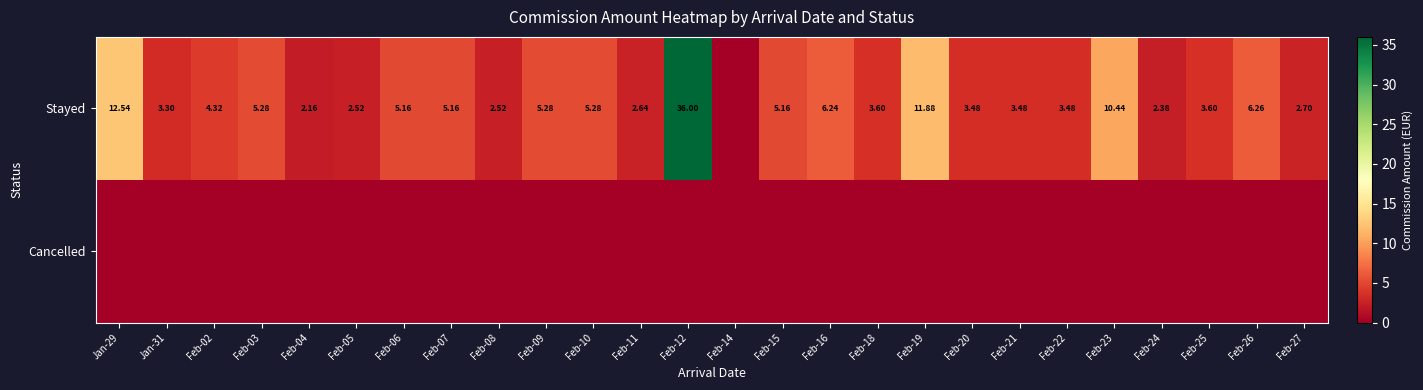

What is the difference between the maximum and second lowest values in the Stayed series?

33.8